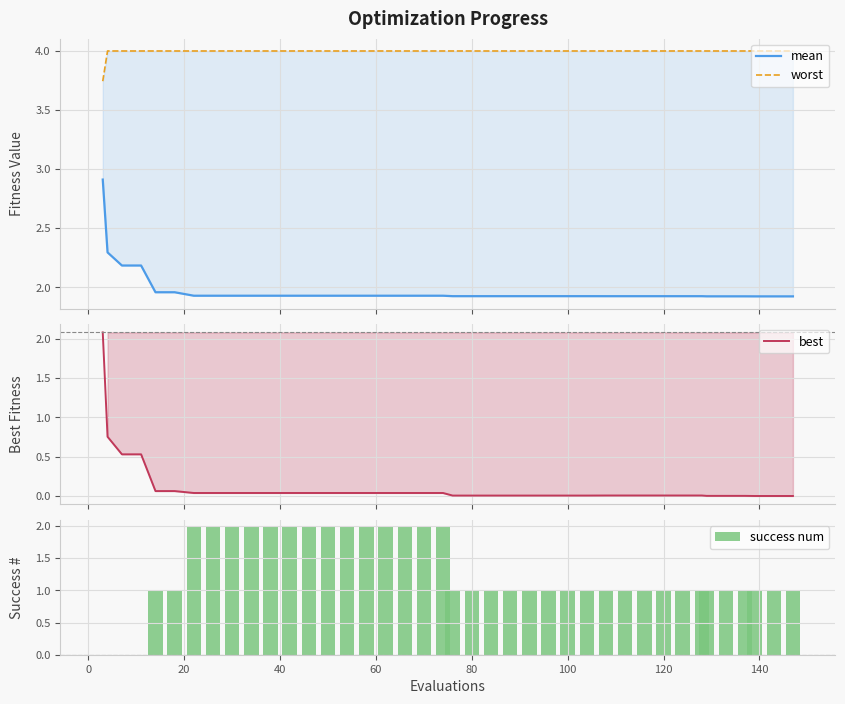

What is the sum of all success num values?

50